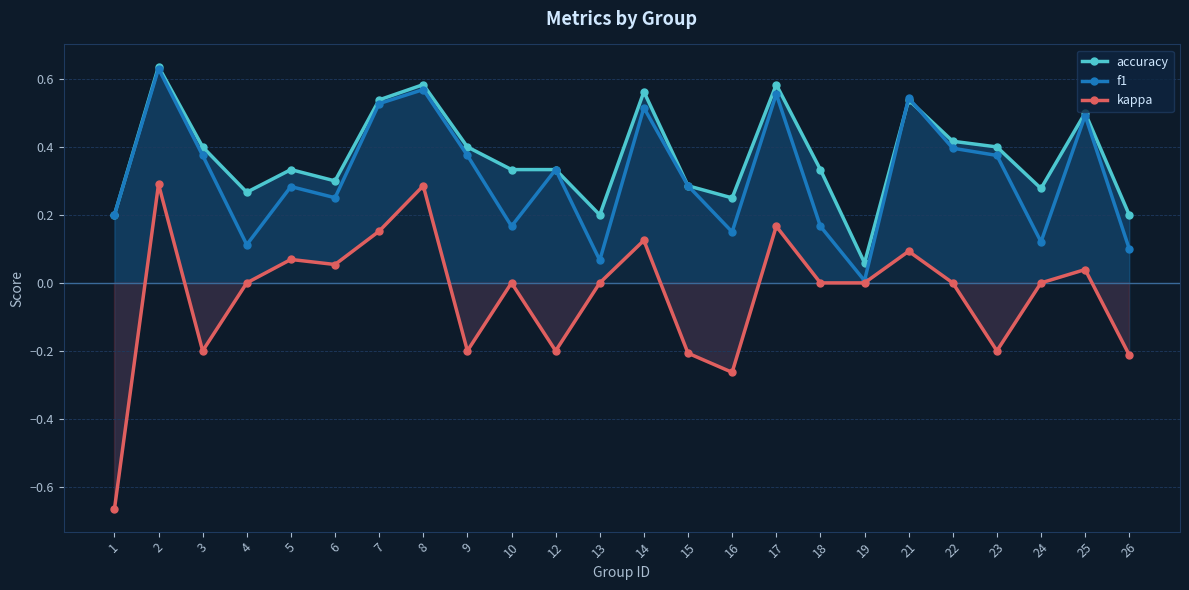

True or false: kappa and f1 intersect in this chart.

False